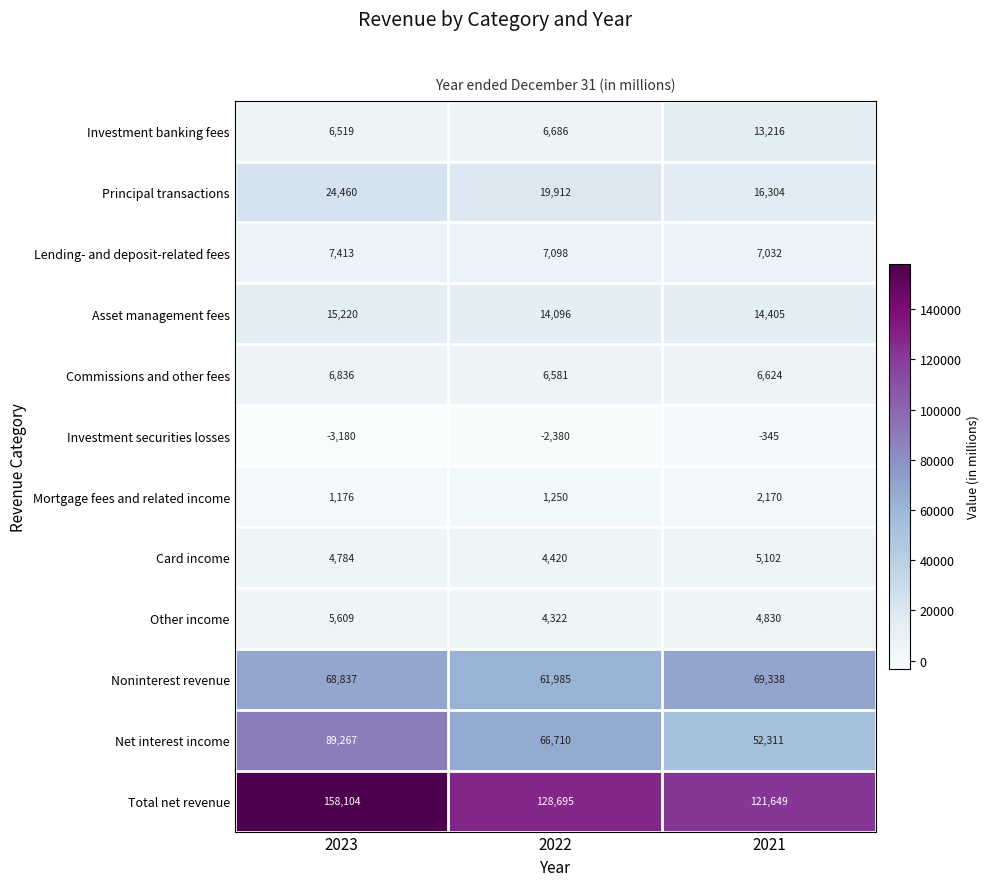

Where is Total net revenue nearest to the value 139876?

2022